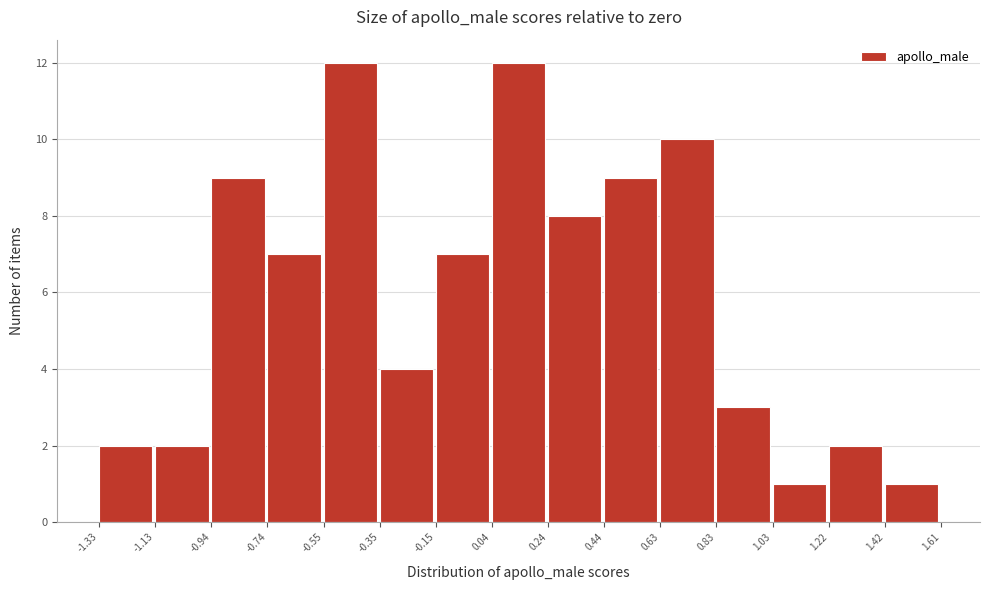

Reading left to right, list every bar in this chart as the range it spans on the x-axis followed by its height. The values are not printed on the chart, so give them approximately, as read against the axis.

-1.33 to -1.13: 2
-1.13 to -0.94: 2
-0.94 to -0.74: 9
-0.74 to -0.55: 7
-0.55 to -0.35: 12
-0.35 to -0.15: 4
-0.15 to 0.04: 7
0.04 to 0.24: 12
0.24 to 0.44: 8
0.44 to 0.63: 9
0.63 to 0.83: 10
0.83 to 1.03: 3
1.03 to 1.22: 1
1.22 to 1.42: 2
1.42 to 1.61: 1